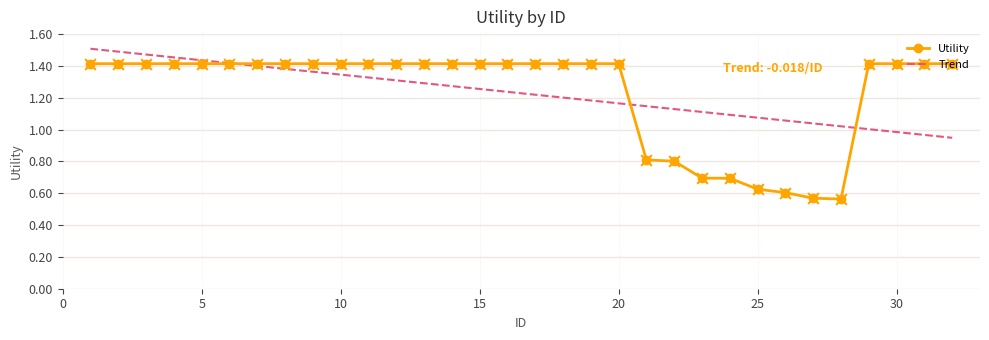

What is the change in value from 20 to 21?

-0.6